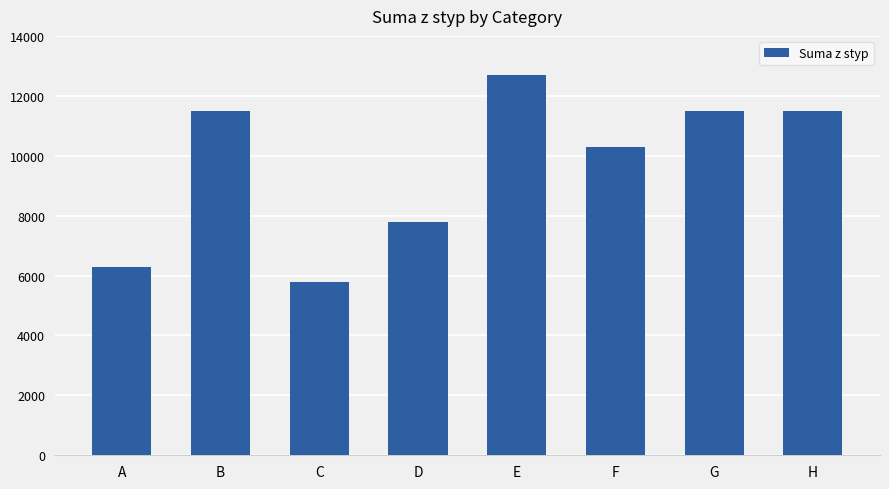

Reading left to right, extract all data points from this chart.

6300	11500	5800	7800	12700	10300	11500	11500